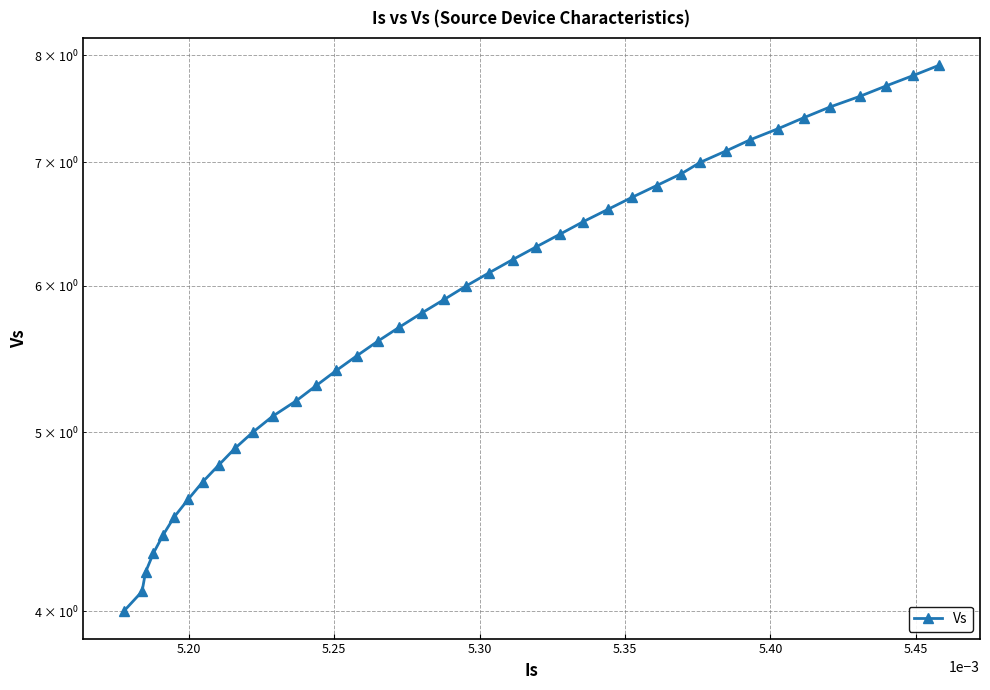

What is the value of the 34th point from the left?

7.3